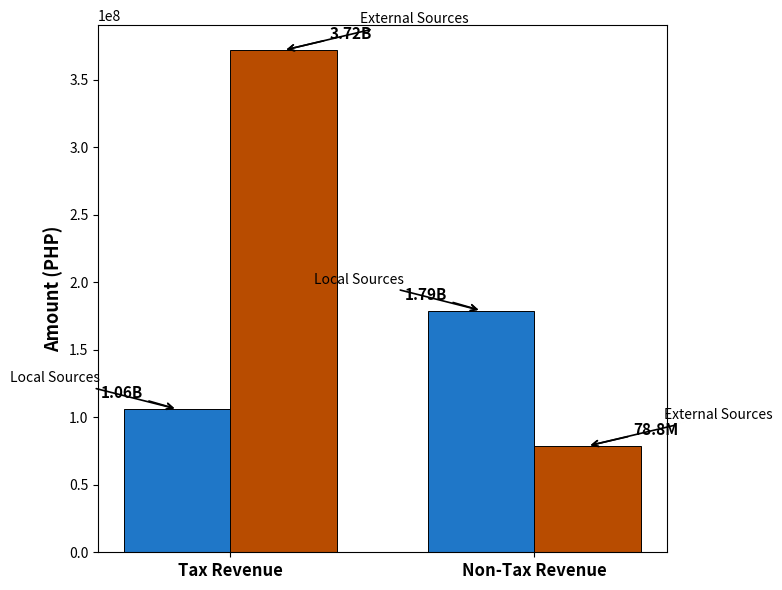

At which category is the sum across all series the highest?

Tax Revenue